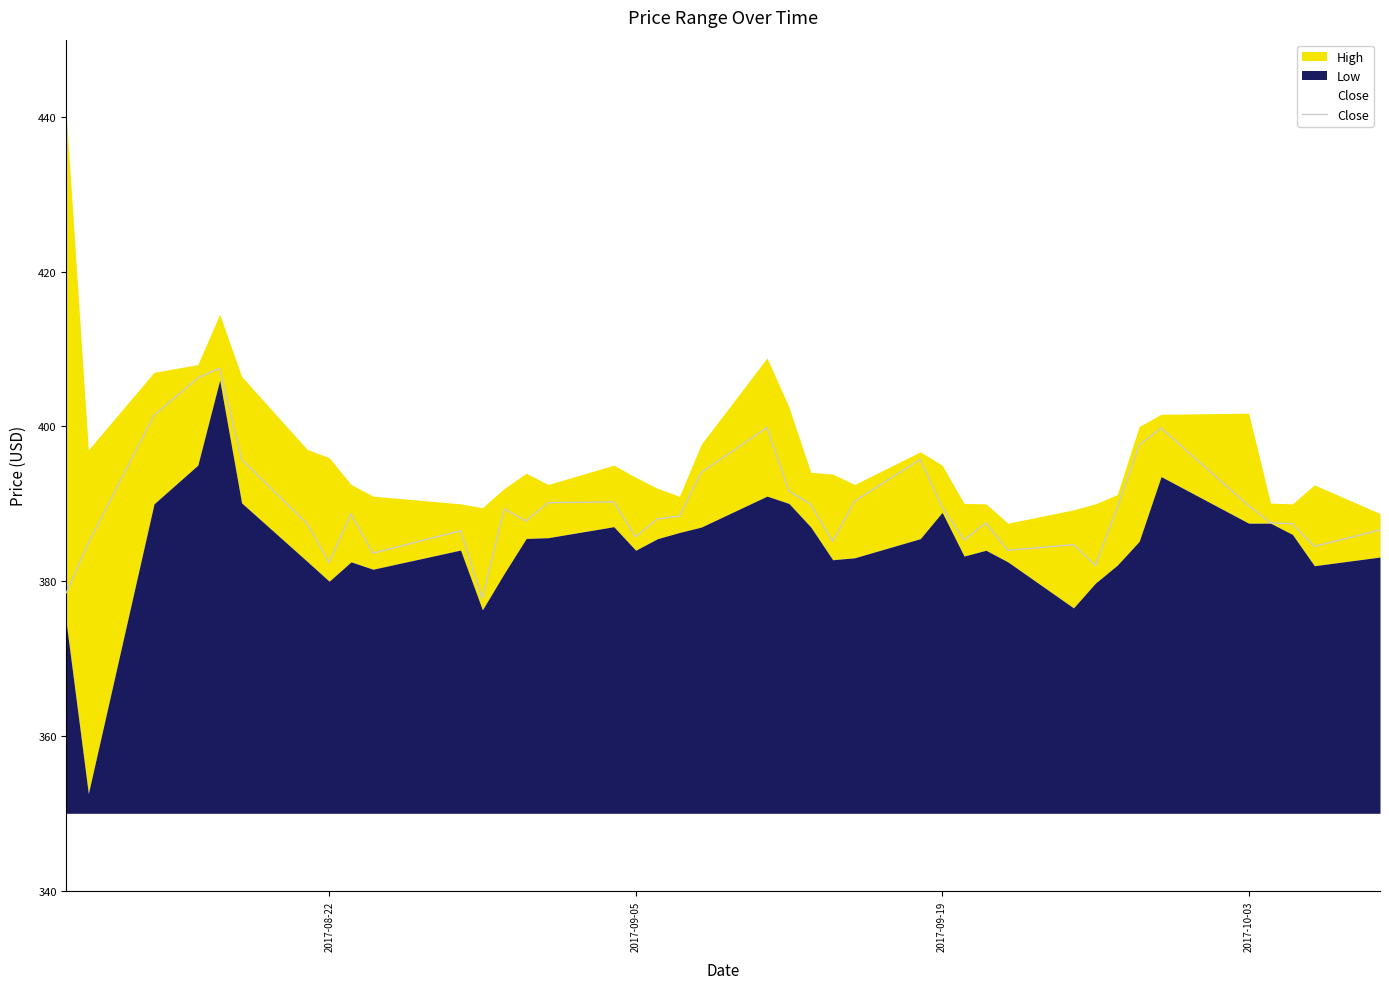

Where is the first local minimum?

2017-08-22